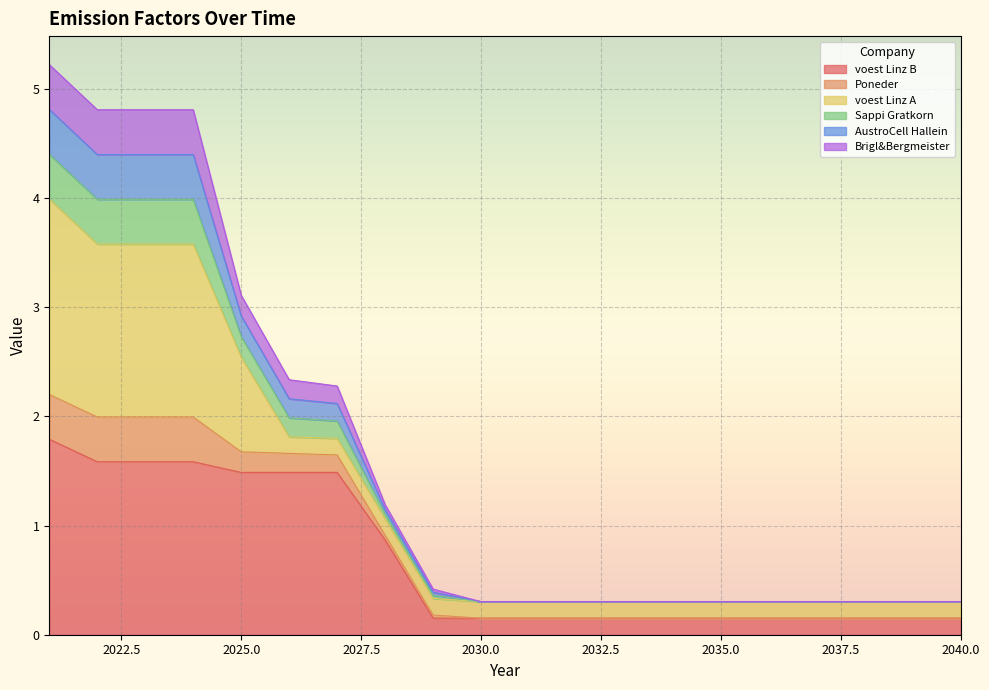

True or false: Poneder and AustroCell Hallein intersect in this chart.

False